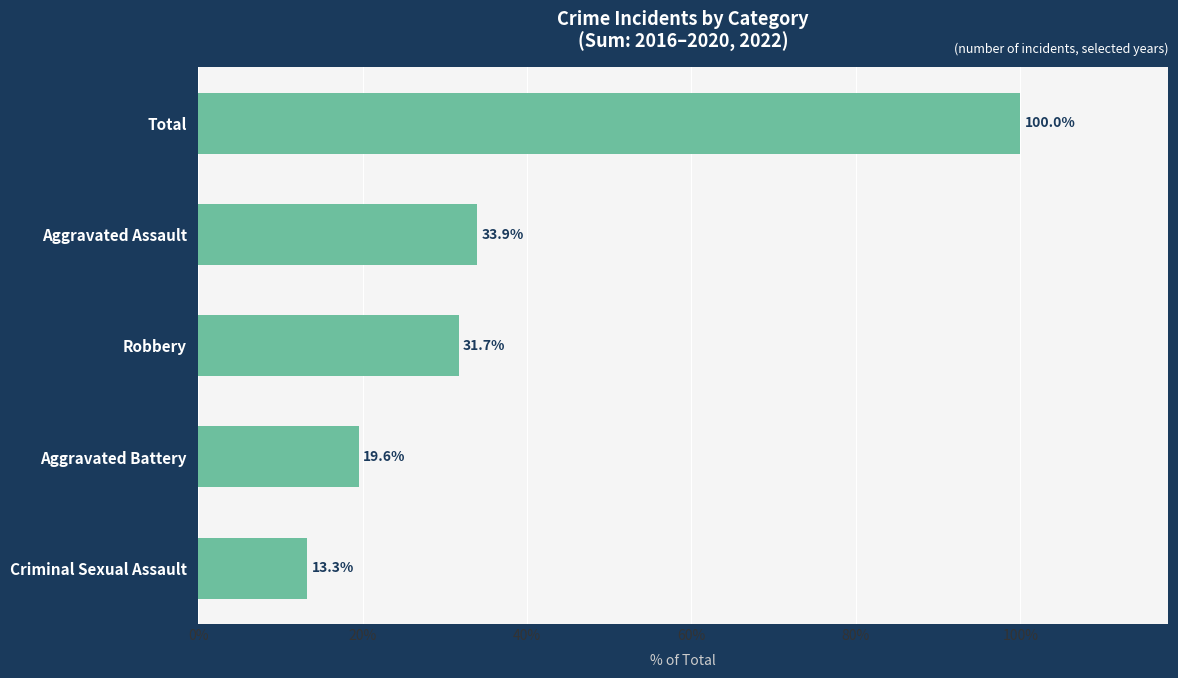

List the labels in order of value, smallest first.

Criminal Sexual Assault, Aggravated Battery, Robbery, Aggravated Assault, Total